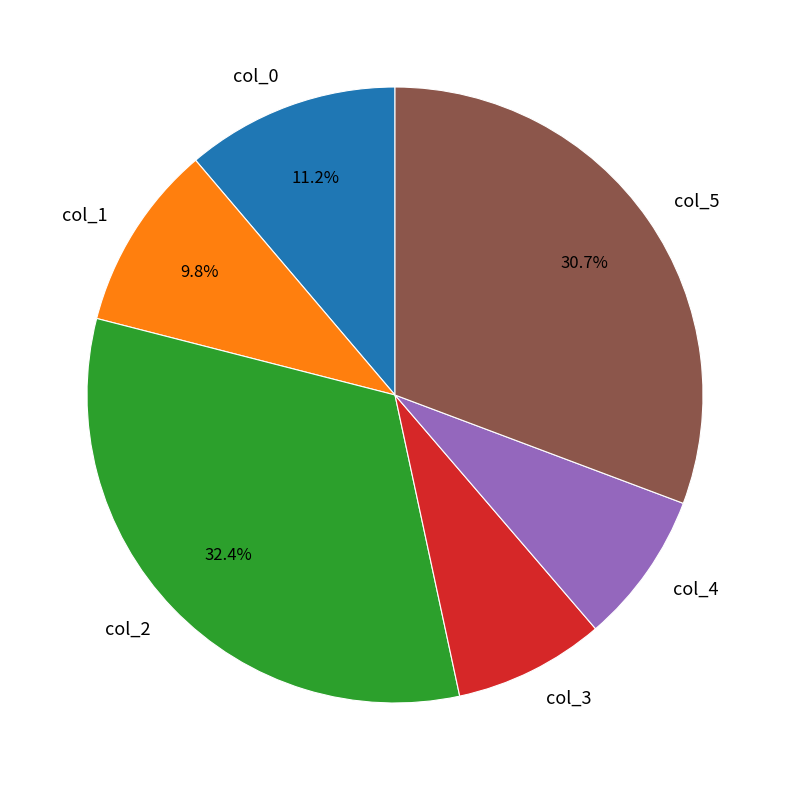

True or false: col_2 accounts for 24% of the total.

False